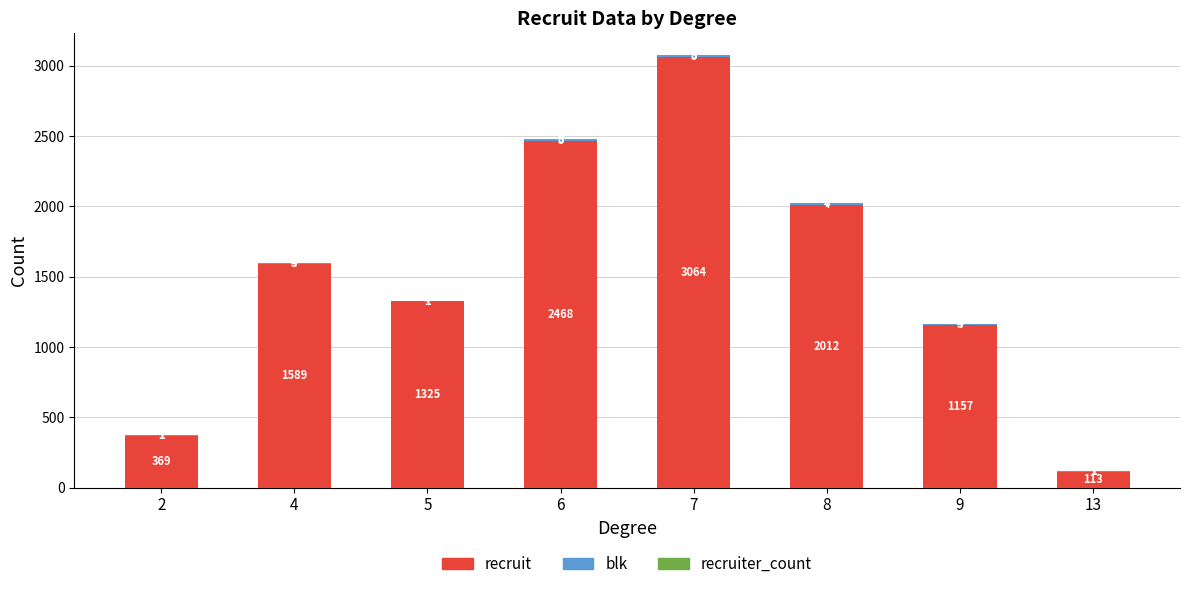

Are the bars grouped side by side (vs. stacked)?

No